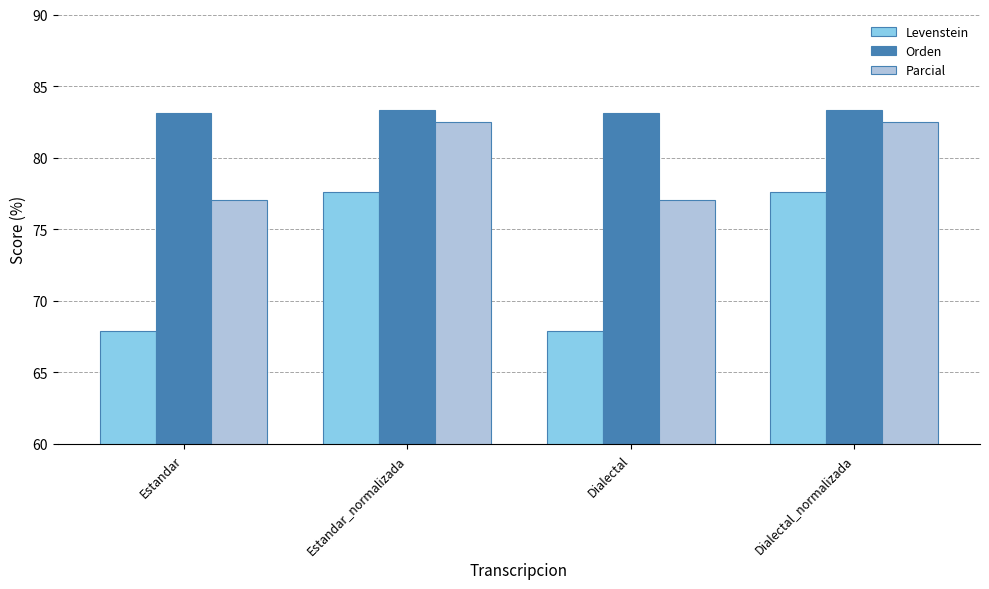

Reading left to right, list all the values displayed in this chart.

Levenstein: 67.9	77.6	67.9	77.6
Orden: 83.1	83.3	83.1	83.3
Parcial: 77.1	82.5	77.1	82.5